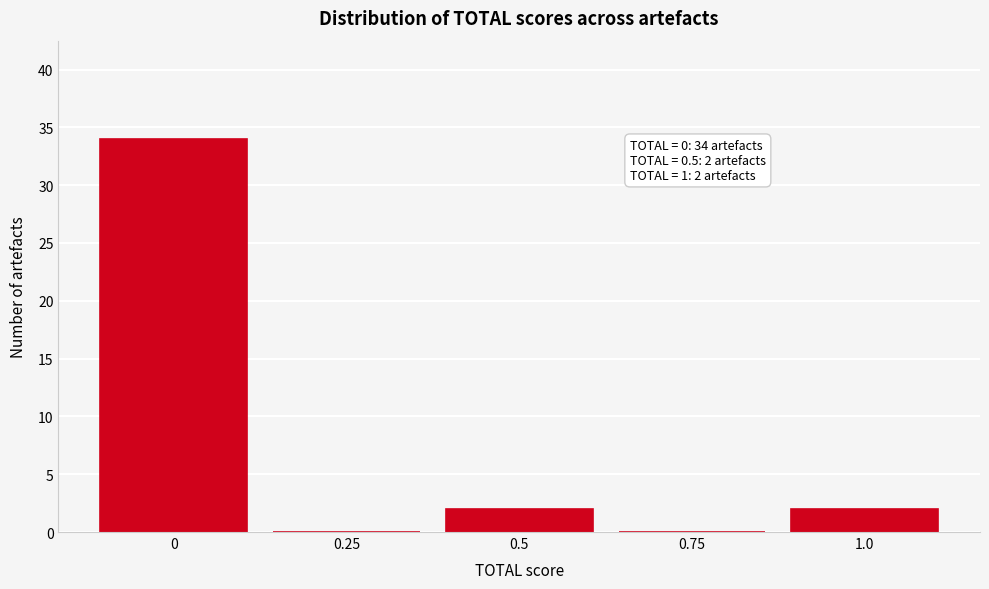

Reading left to right, list all the values displayed in this chart.

0=34	0.25=0	0.5=2	0.75=0	1.0=2